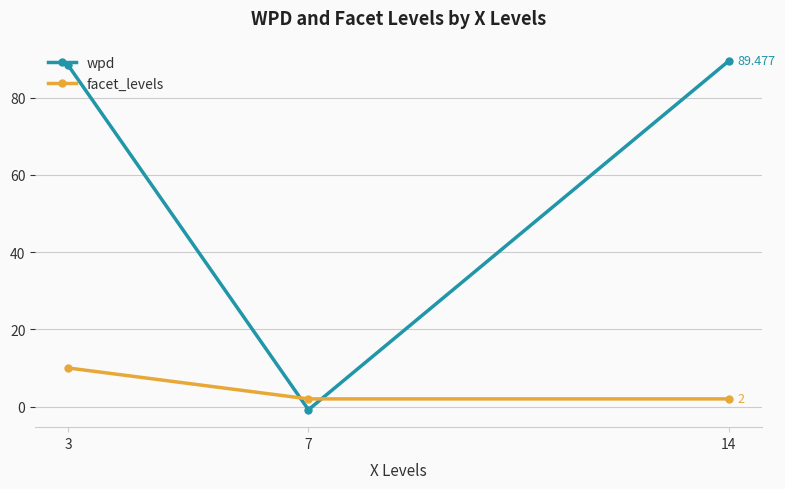

Does the chart display data point markers on the line(s)?

Yes